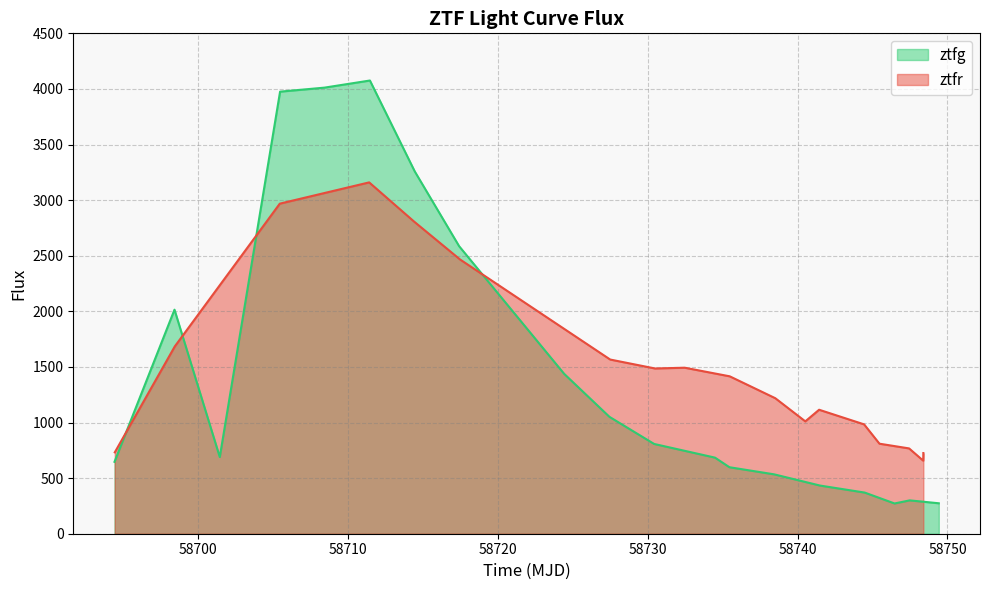

What is the minimum value for ztfg?

272.1